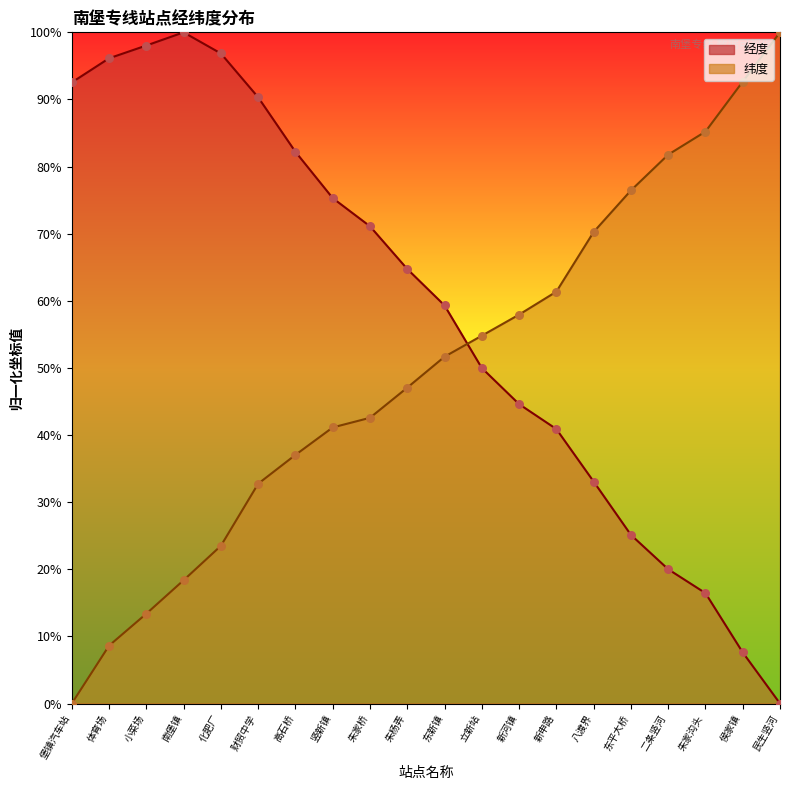

At which category is the sum across all series the highest?

财贸中学